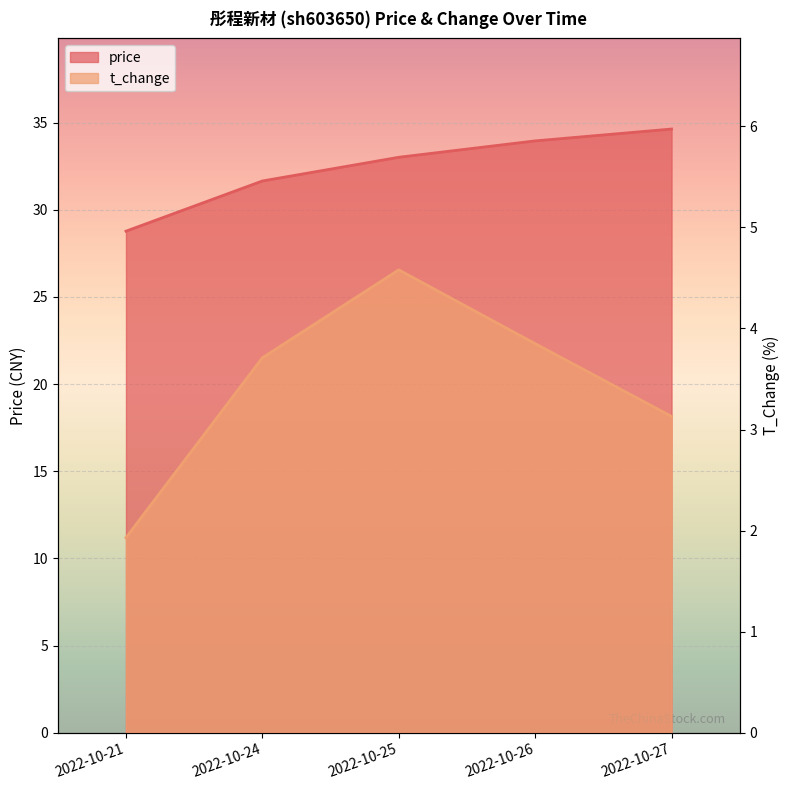

Which series has the largest range (max minus min)?

price